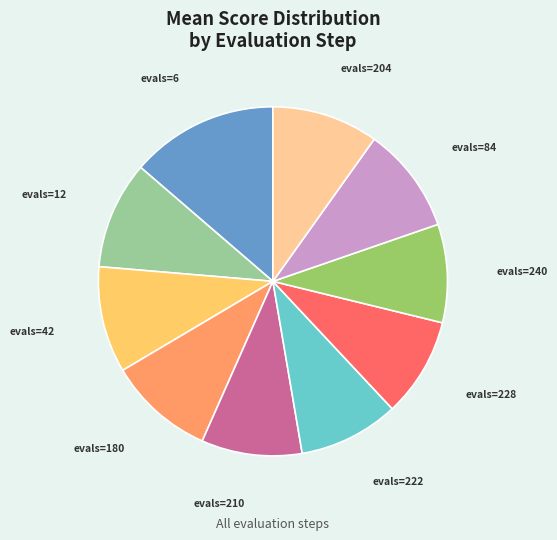

True or false: evals=222 accounts for 9% of the total.

True